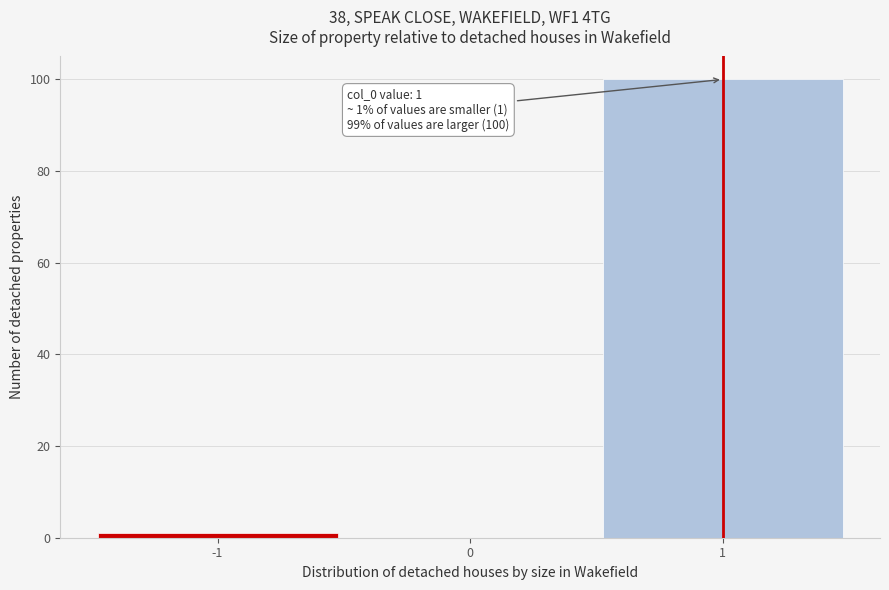

Over which range of the x-axis is the bar tallest?

0.5 to 1.5